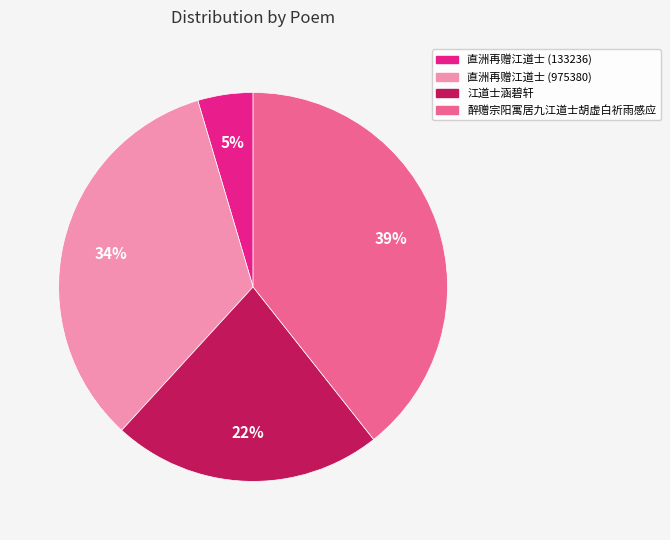

Is it true that 醉赠宗阳寓居九江道士胡虚白祈雨感应 is 39% of the pie?

True